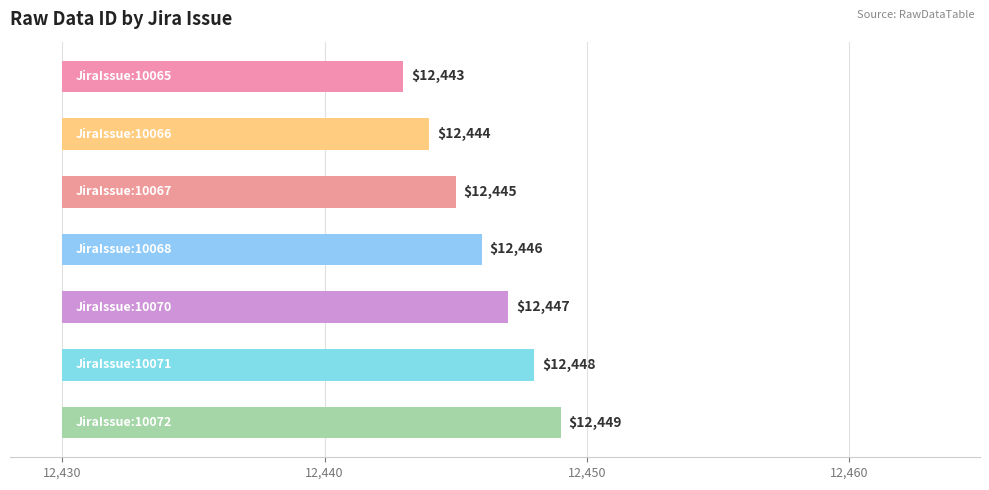

Are the bars grouped side by side (vs. stacked)?

No